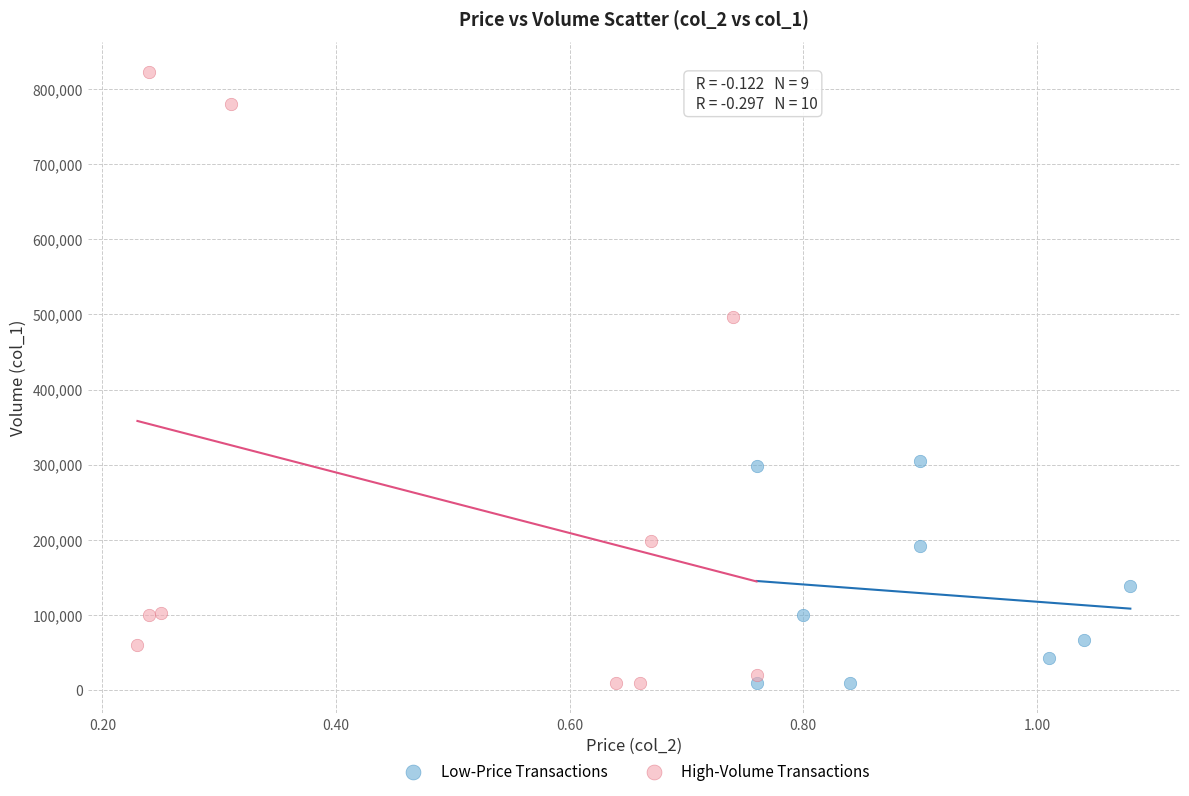

Which series has the widest spread of Y values?

High-Volume Transactions